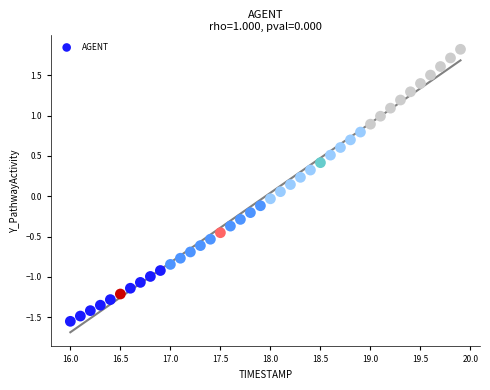

What is the range of X values (max minus min)?

3.9